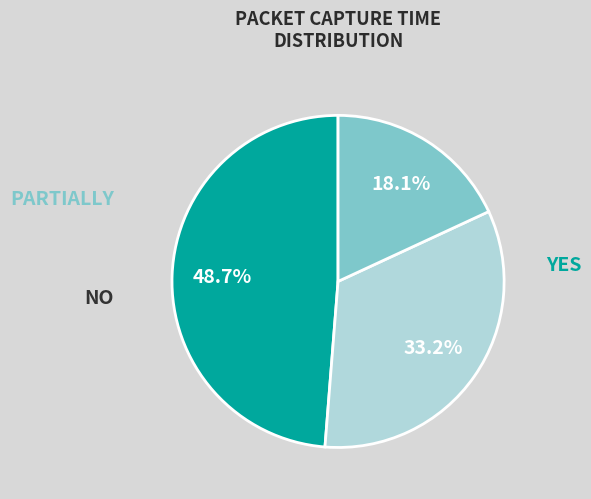

Is there any slice that represents more than half of the pie?

No